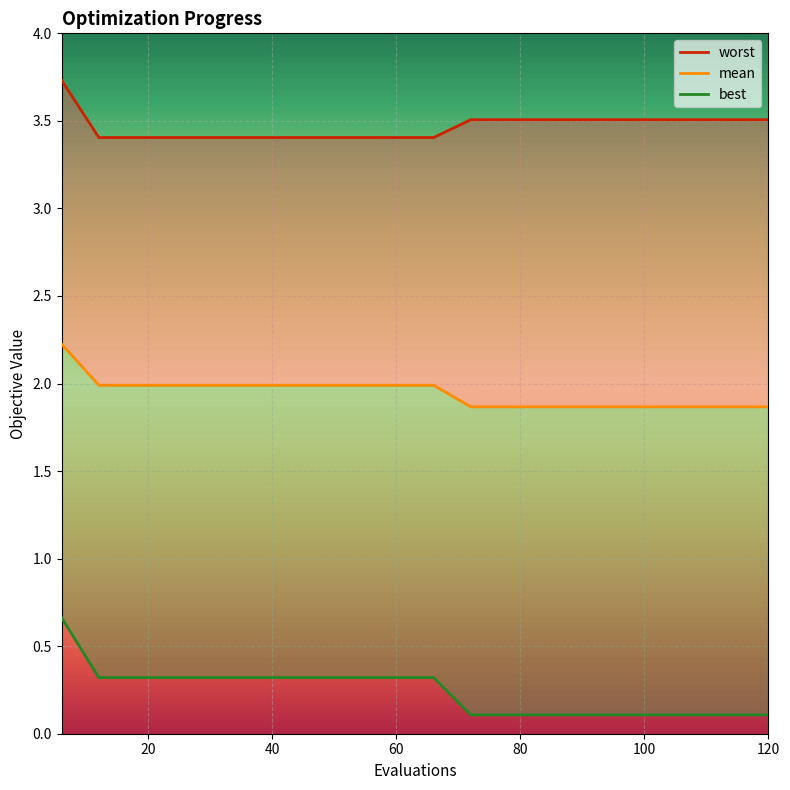

What is the average value of the best series?

0.2